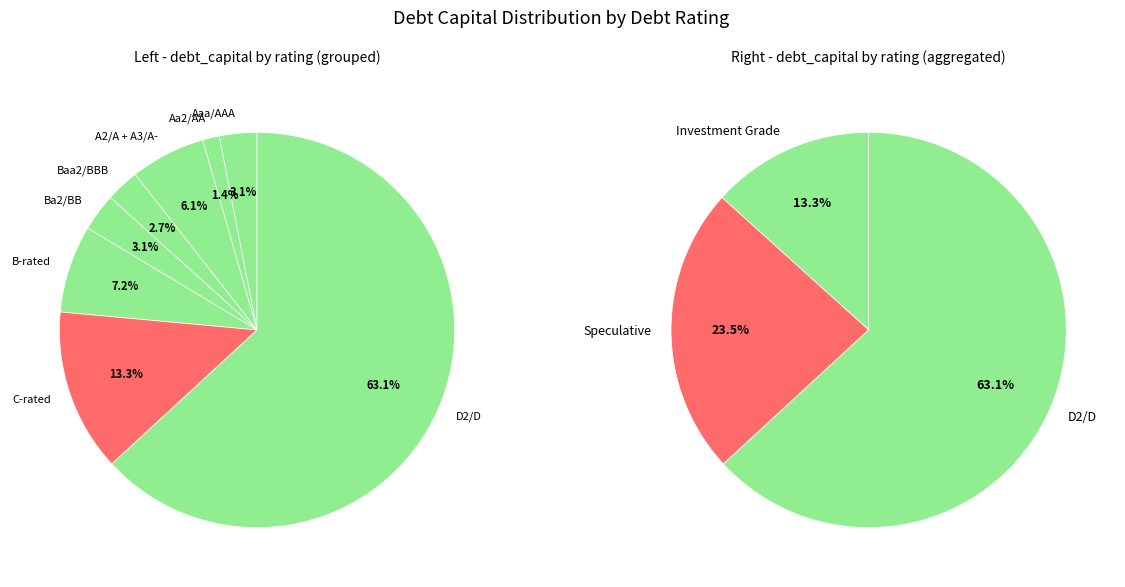

What is the largest slice in the pie chart?

D2/D